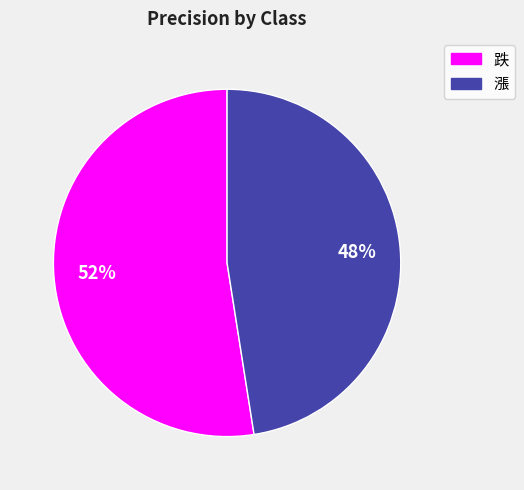

Which category has the biggest portion of the pie?

跌